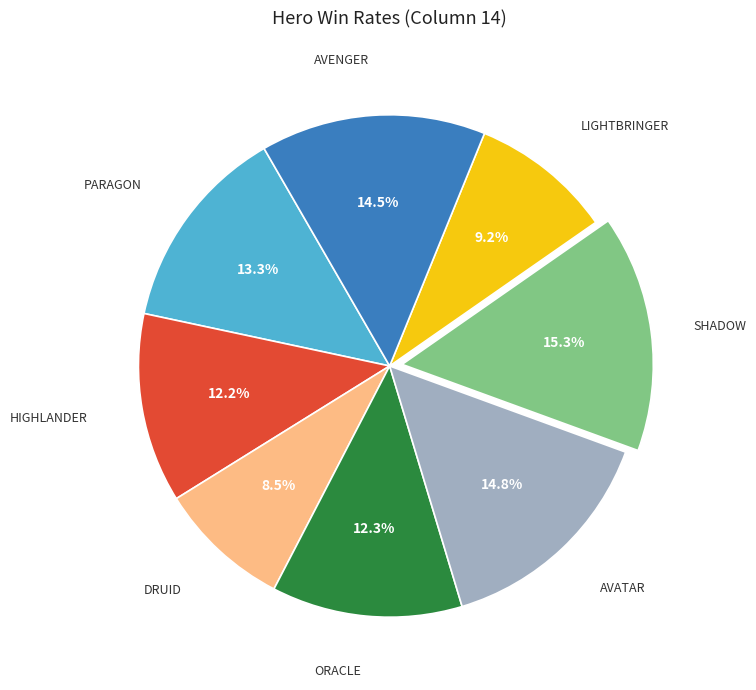

Count the number of slices in the pie.

8